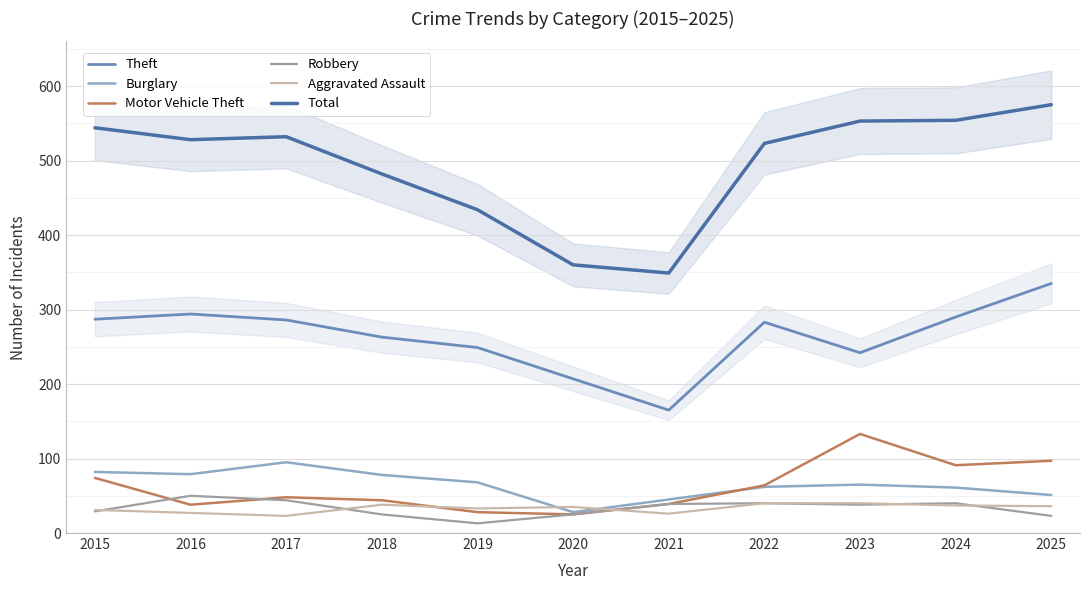

How many lines are shown in the chart?

6